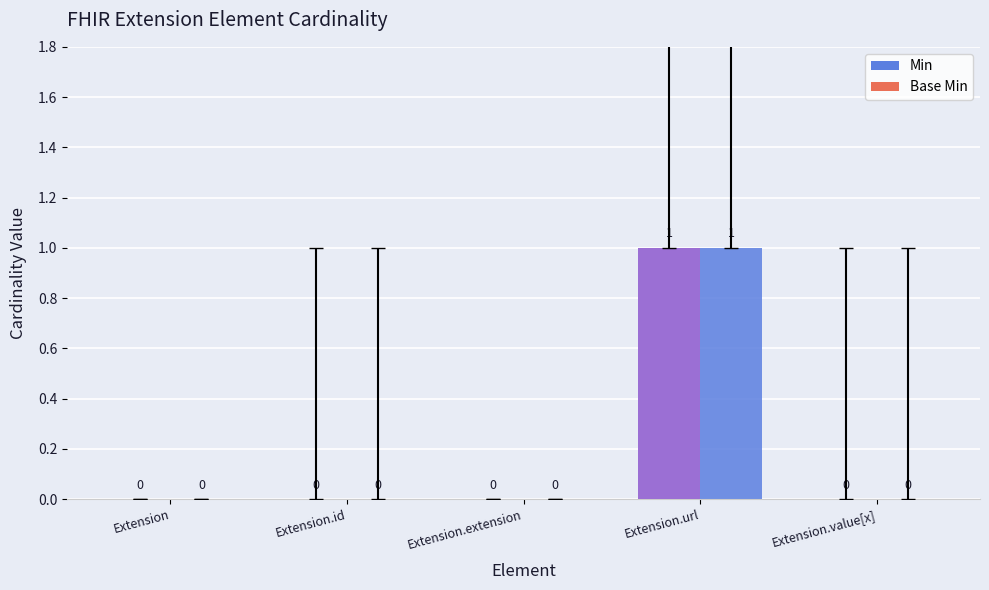

How many groups of bars are there?

5